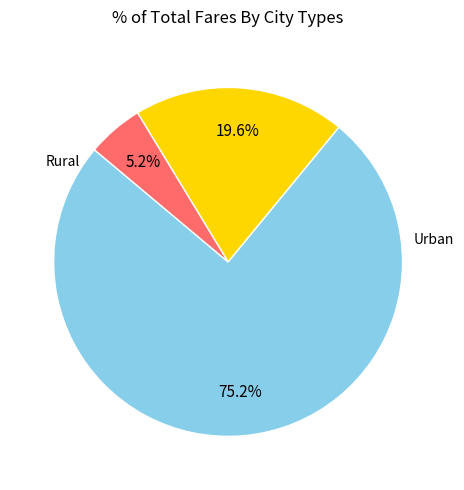

How many slices are in this pie chart?

3